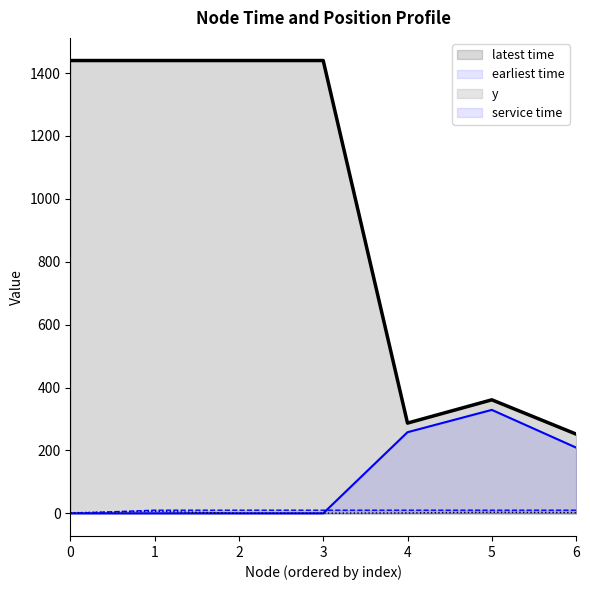

True or false: y and earliest time cross at least once.

True